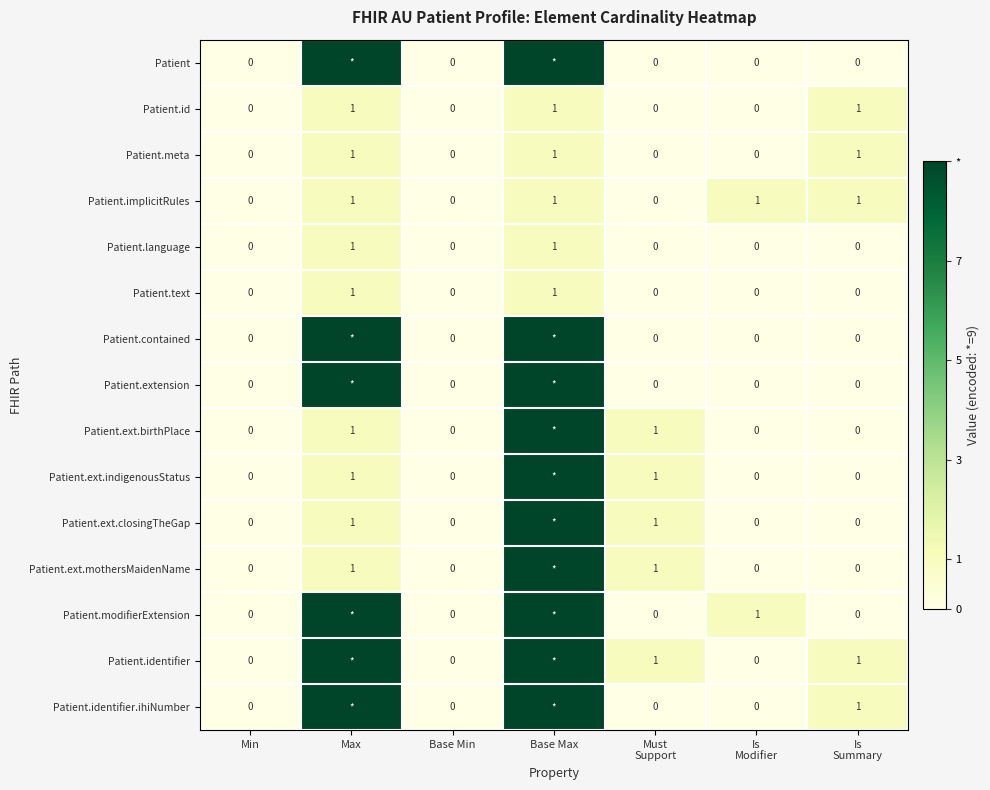

How many Patient.meta values are between 0 and 1?

7